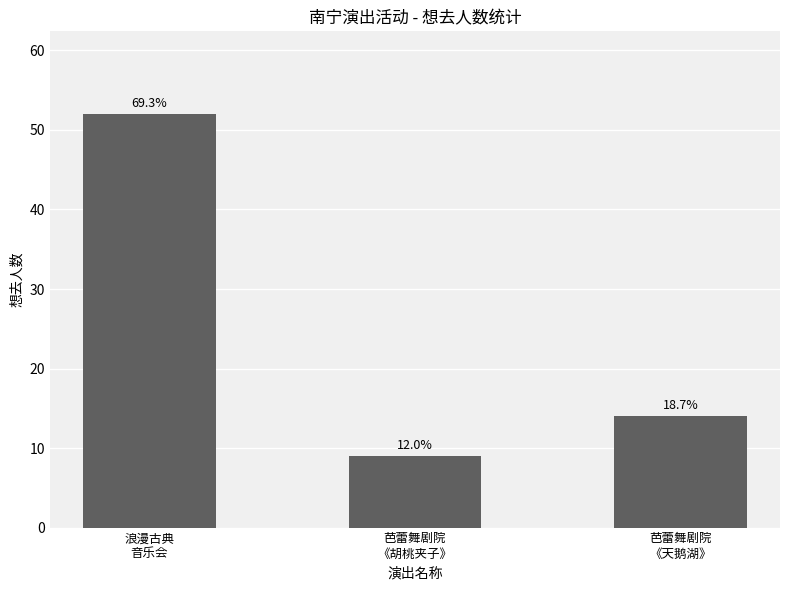

What is the sum of the values at 浪漫古典
音乐会 and 芭蕾舞剧院
《天鹅湖》?

66